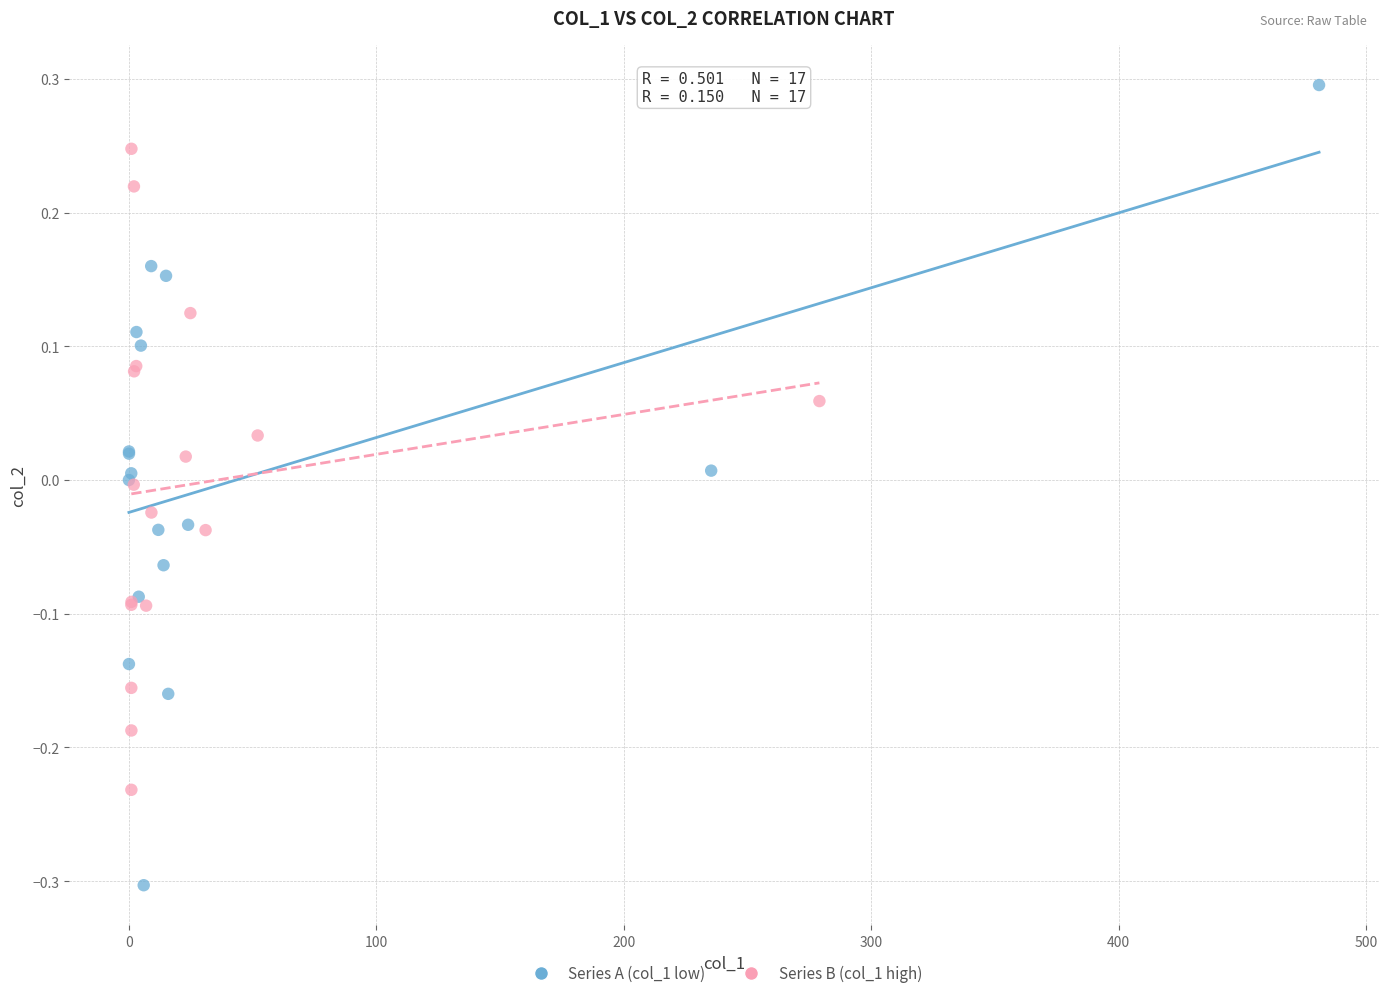

Which series has the widest spread of Y values?

Series A (col_1 low)